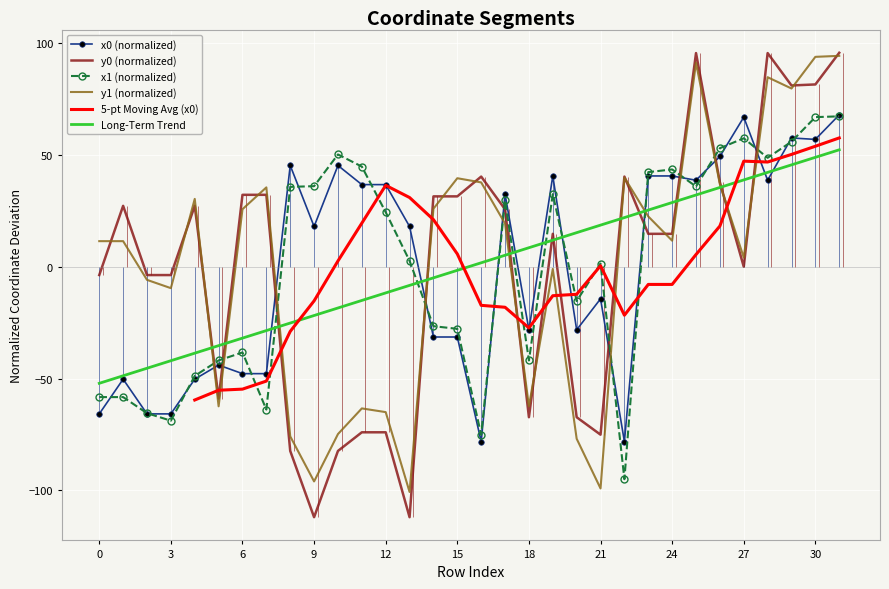

How many intersections are there between x0 and y1?

10